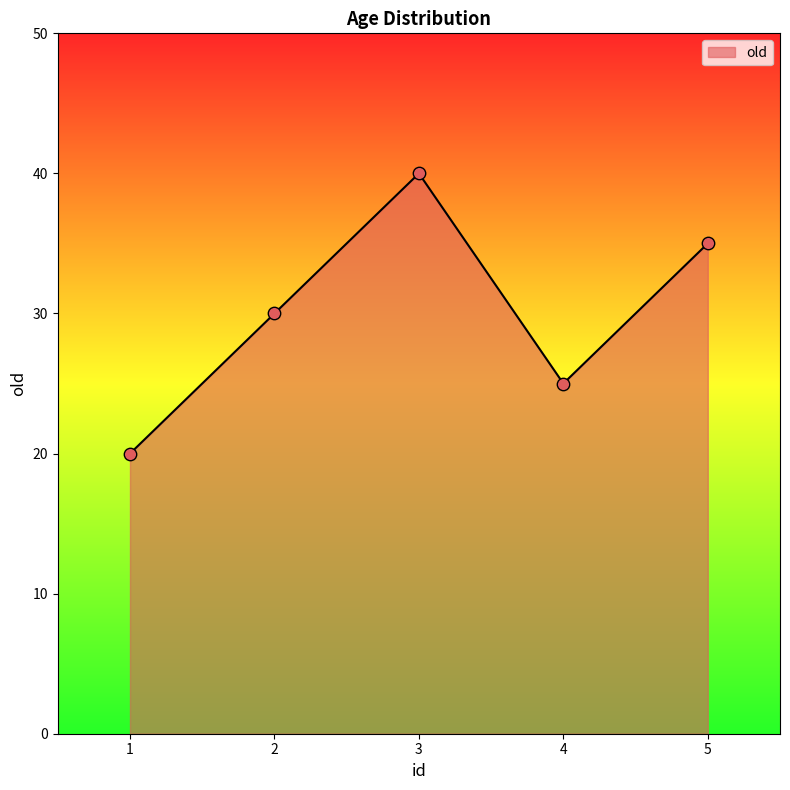

Which has a higher value, 4 or 3?

3